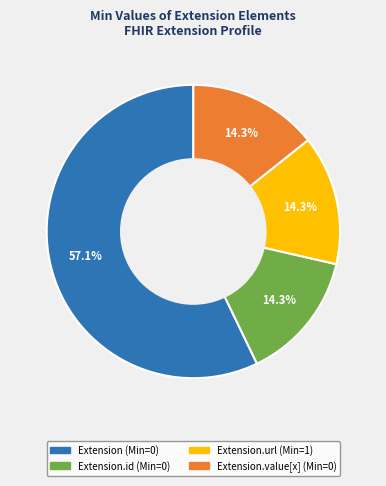

Is there a majority slice in this chart?

Yes